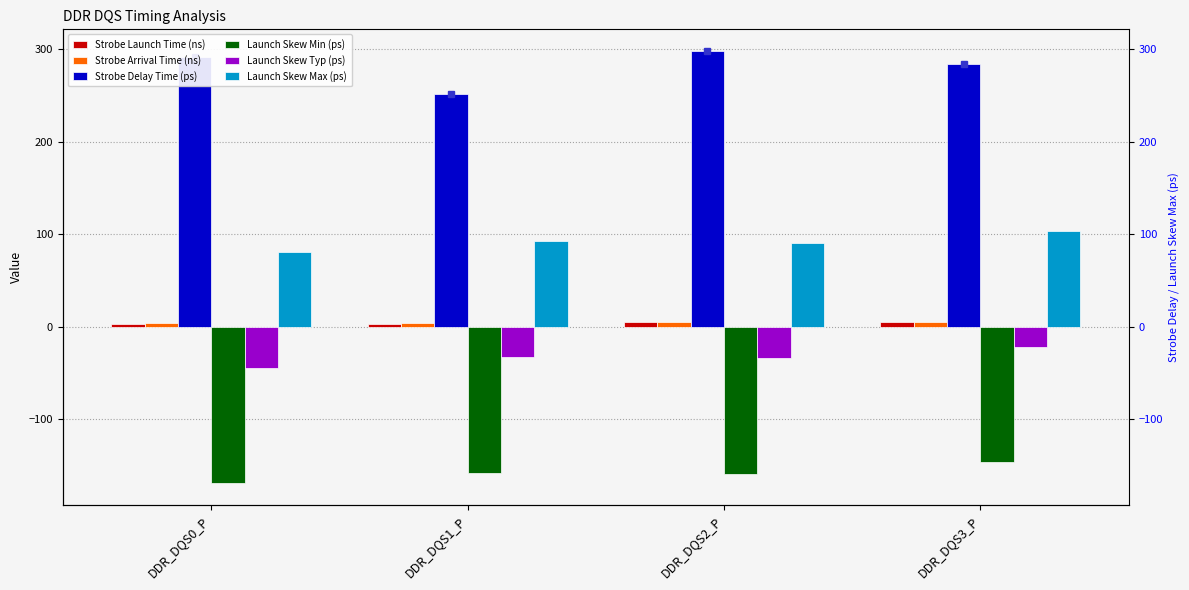

How many groups of bars are there?

4